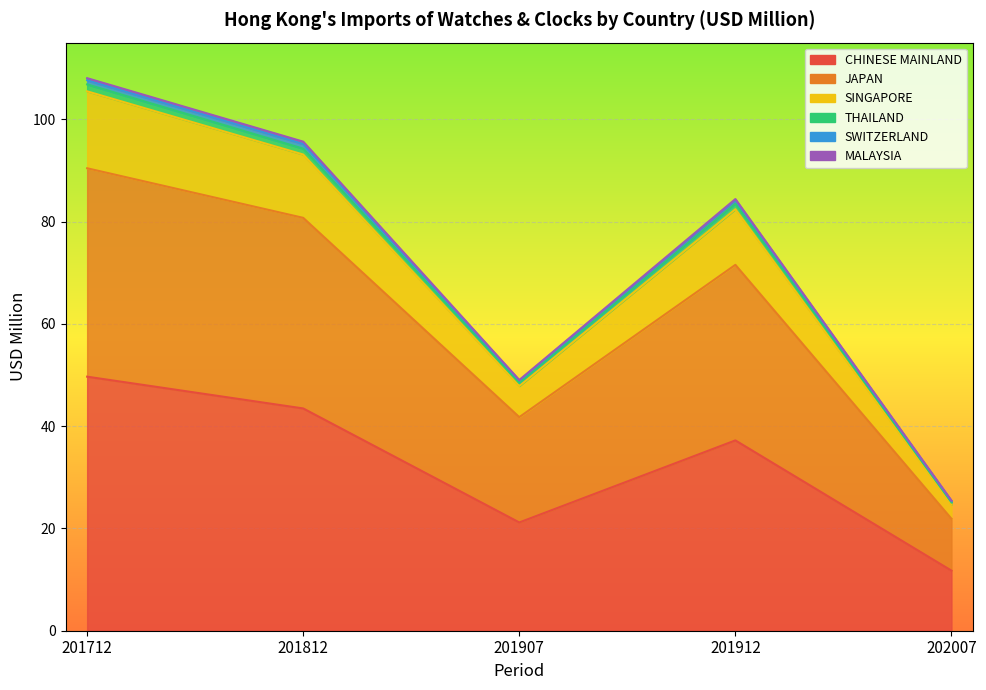

Does the chart display data point markers on the line(s)?

No